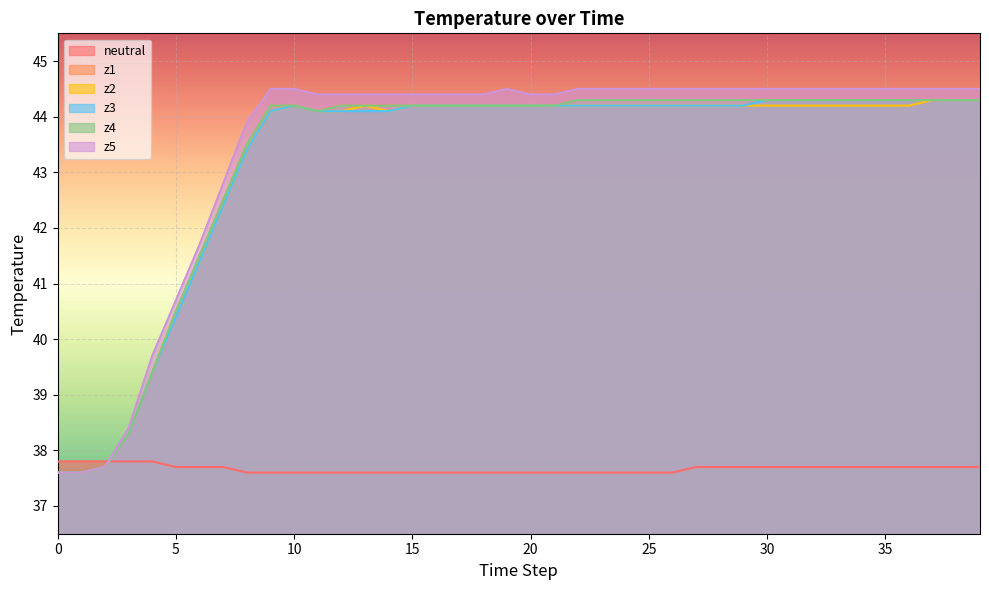

True or false: neutral and z4 cross at least once.

True